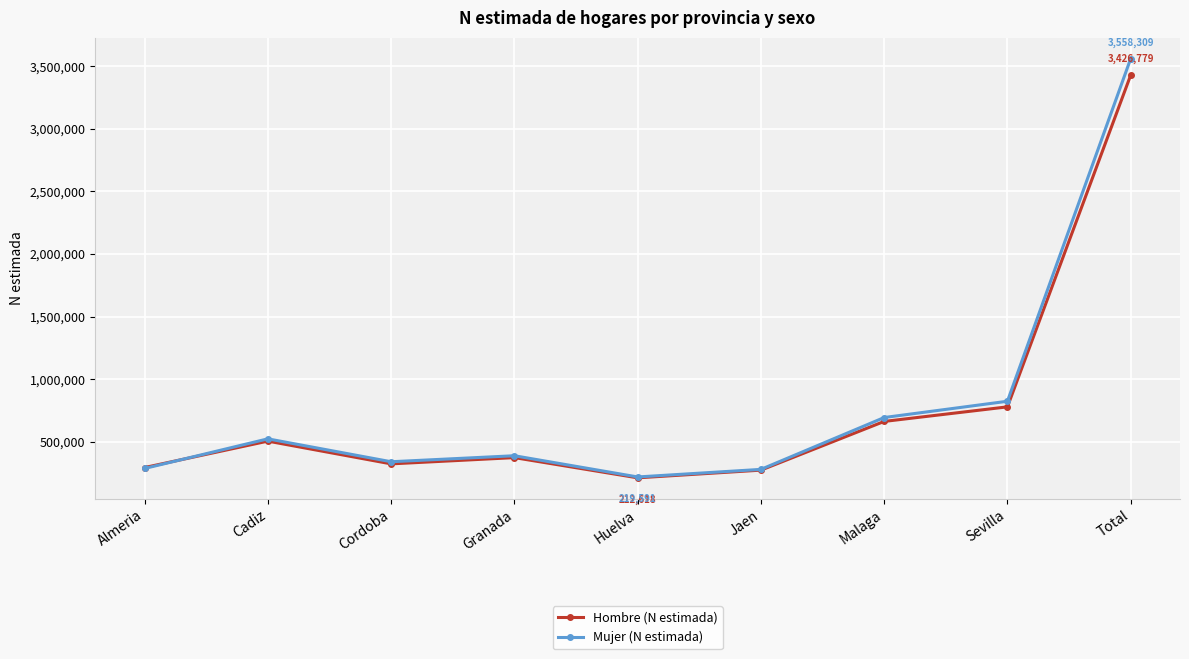

Which series has the widest spread of values?

Mujer (N estimada)